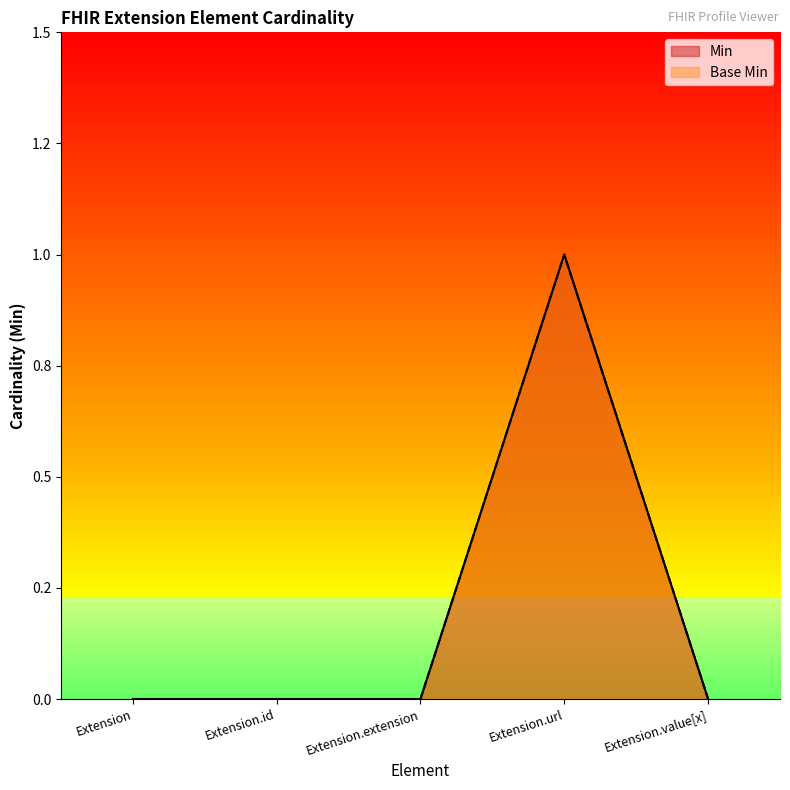

Between Extension and Extension.url, which series saw the biggest shift?

Min